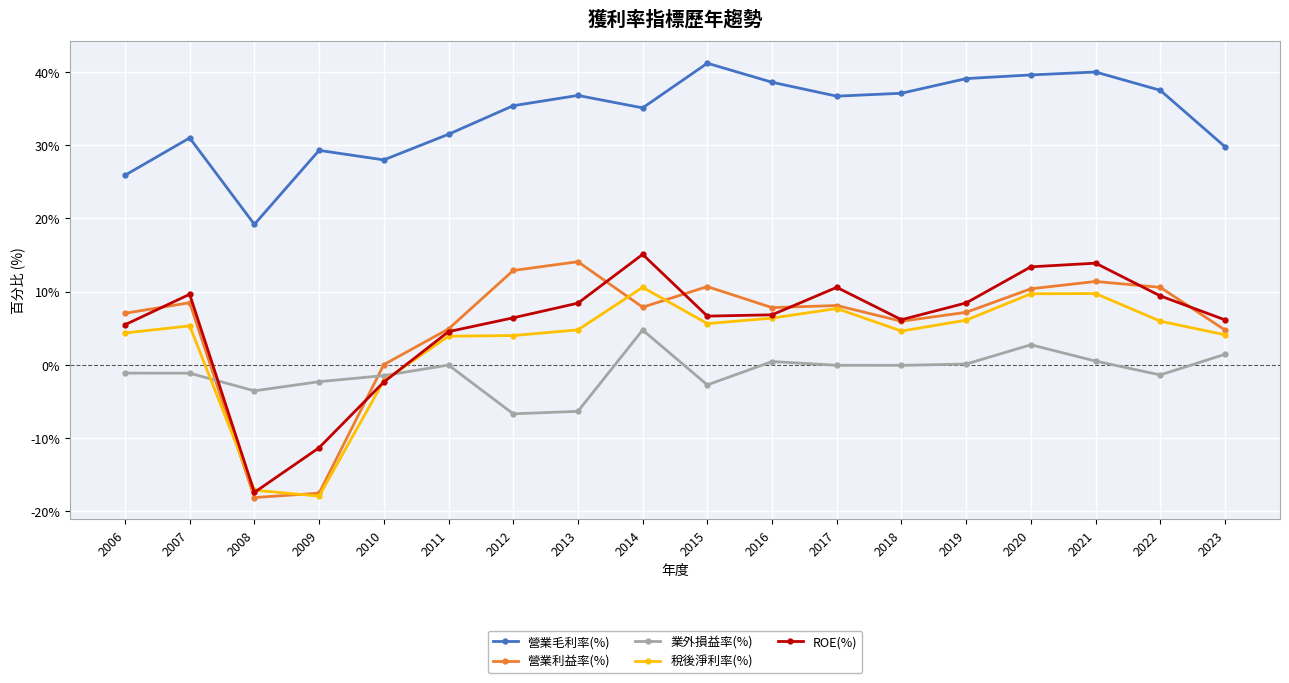

What is the maximum value for 稅後淨利率(%)?

10.6